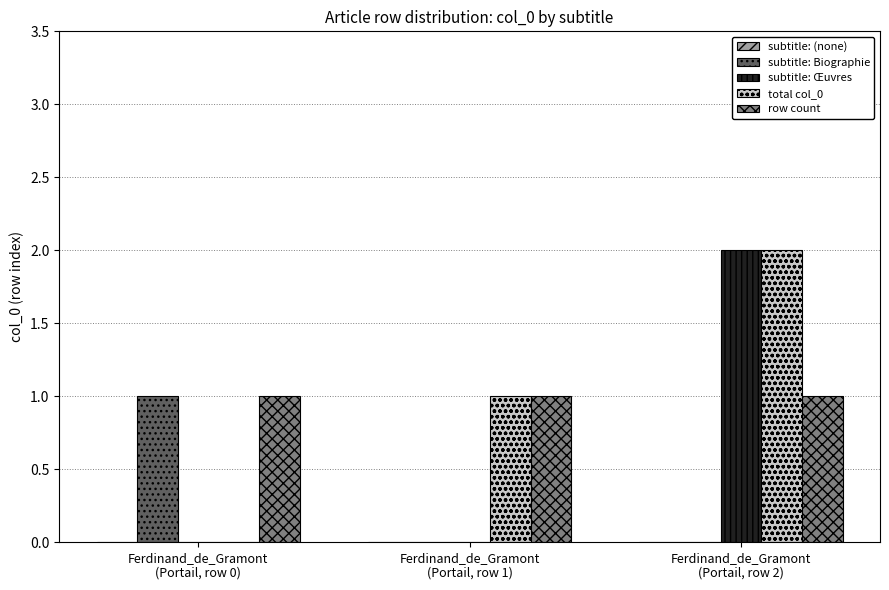

At which category is the sum across all series the highest?

Ferdinand_de_Gramont
(Portail, row 2)